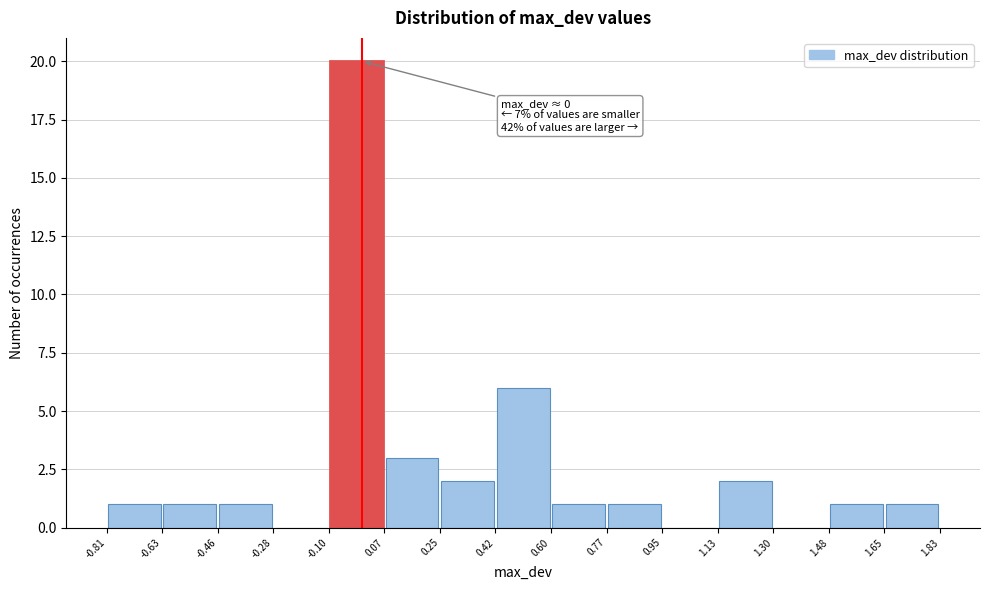

Over which range of the x-axis is the bar tallest?

-0.10 to 0.07